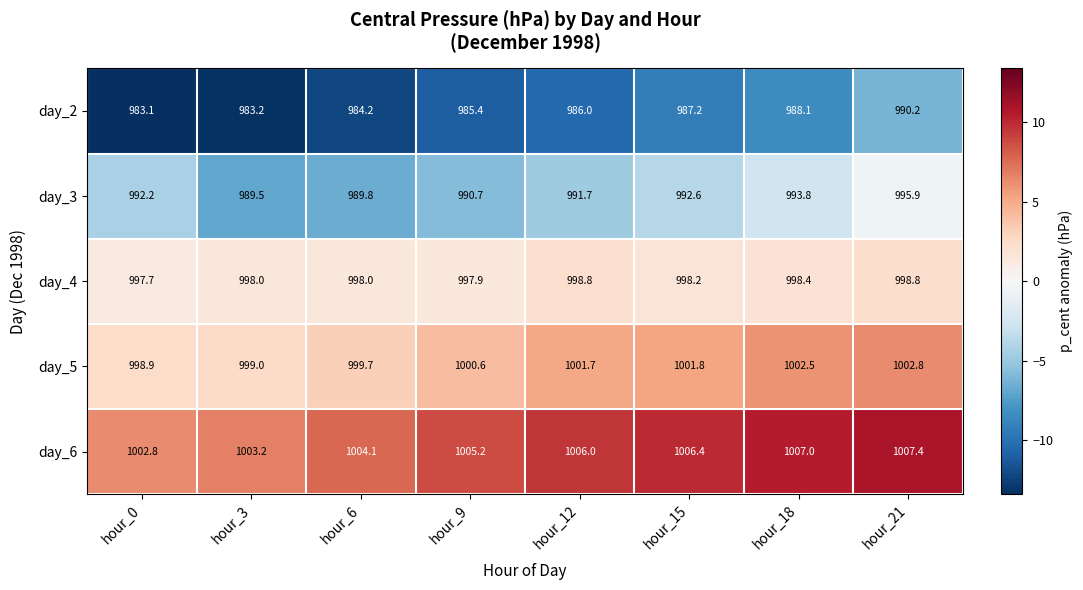

What is the spread (max minus min) of values at hour_21?

17.2